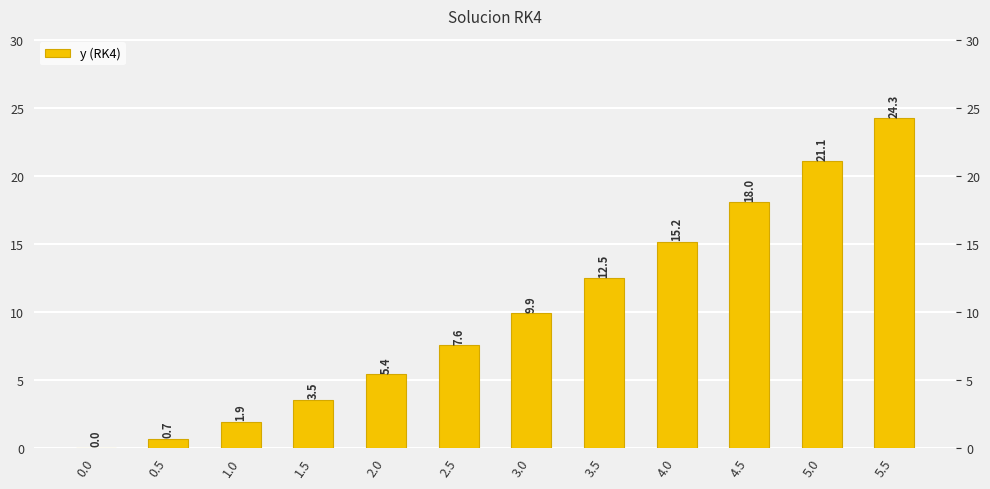

What position from the left is 5.0?

11